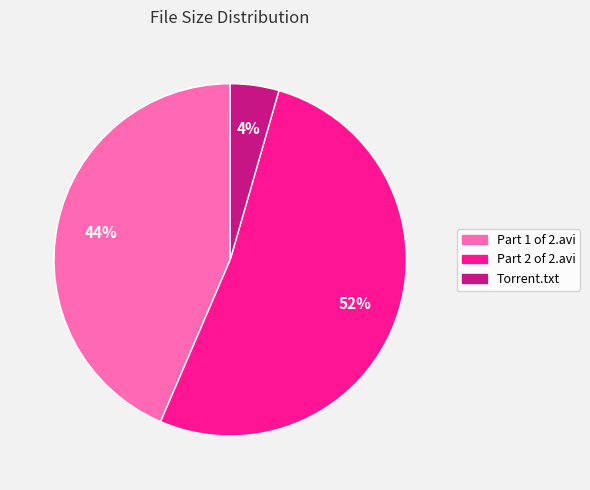

Do Part 1 of 2.avi and Part 2 of 2.avi together represent more than half of the pie?

Yes